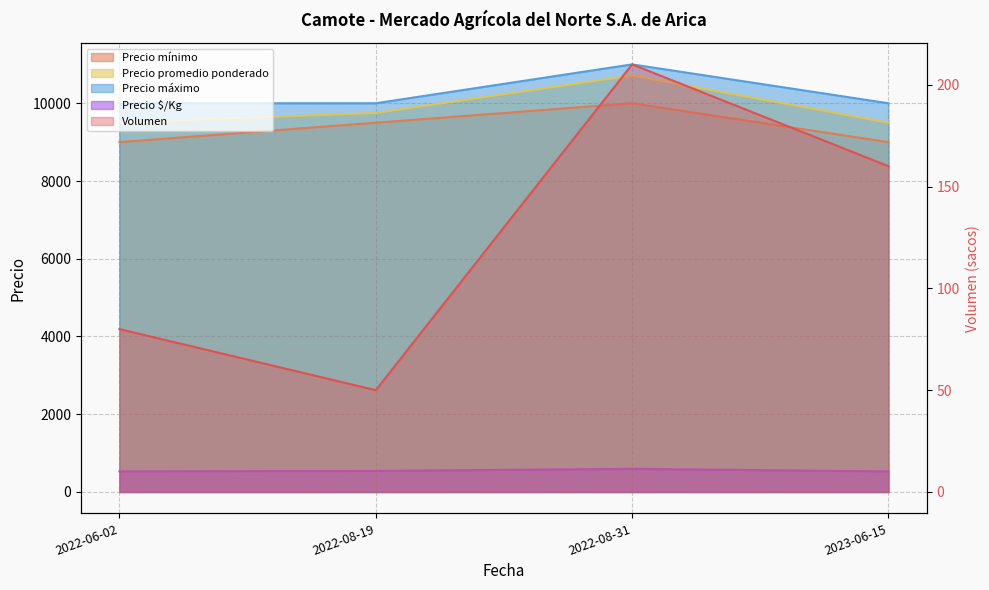

What is the sum of all Precio promedio ponderado values?

39464